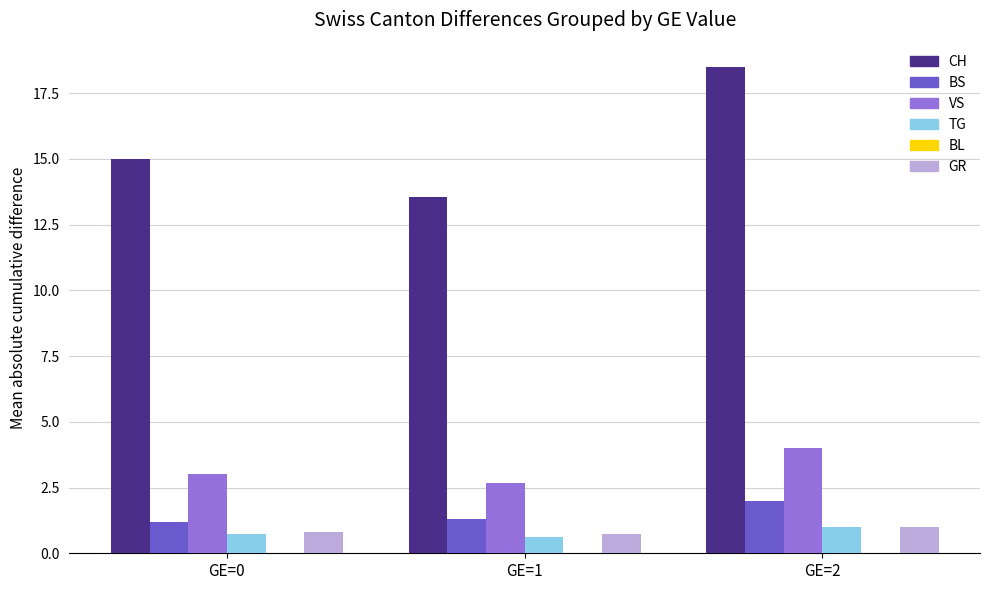

Does the chart contain any negative values?

No